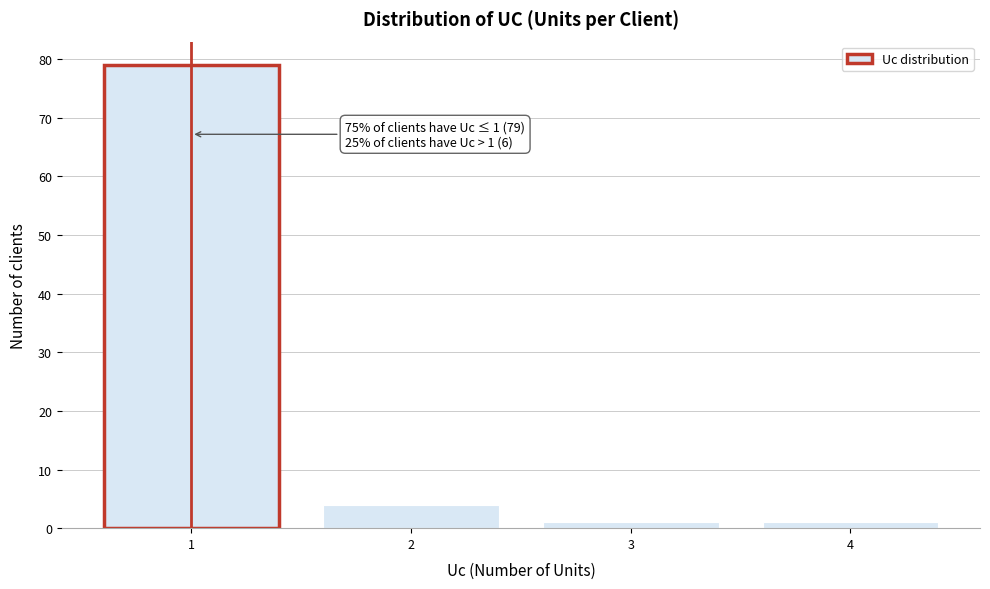

Which range on the x-axis has the tallest bar?

0.5 to 1.5